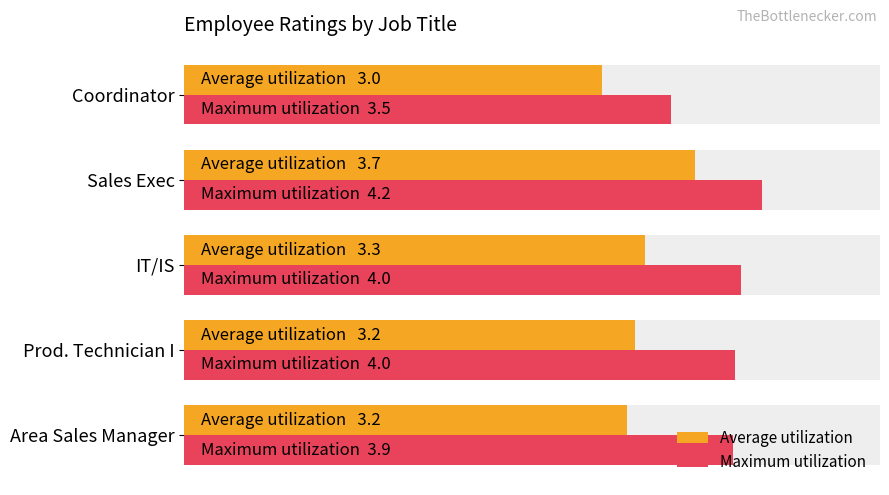

Between Coordinator and IT/IS, which is larger?

IT/IS